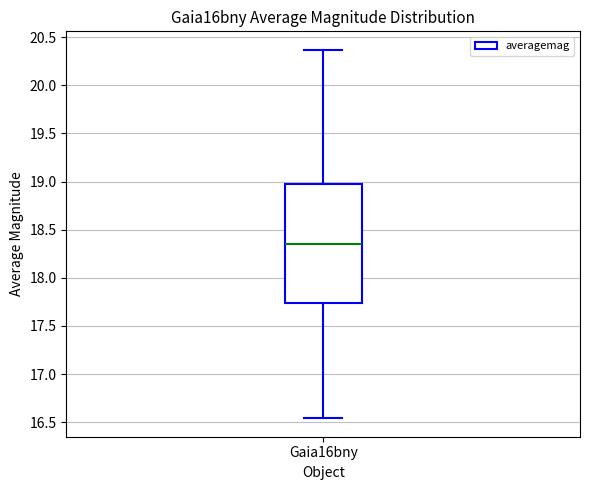

Where does the median line of the box for Gaia16bny sit on the y-axis? The values are not printed on the chart, so give them approximately, as read against the axis.

18.35